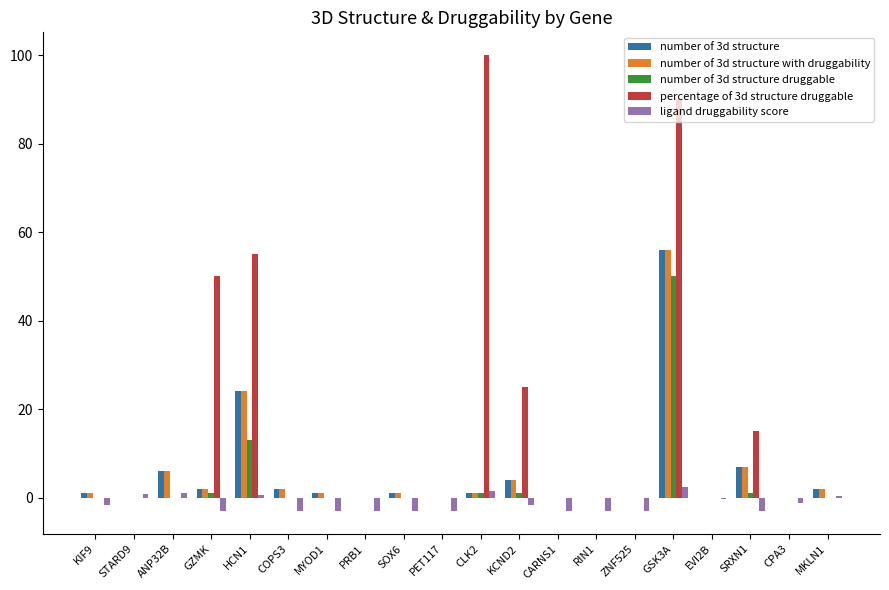

What are all the series names shown in the legend?

number of 3d structure, number of 3d structure with druggability, number of 3d structure druggable, percentage of 3d structure druggable, ligand druggability score